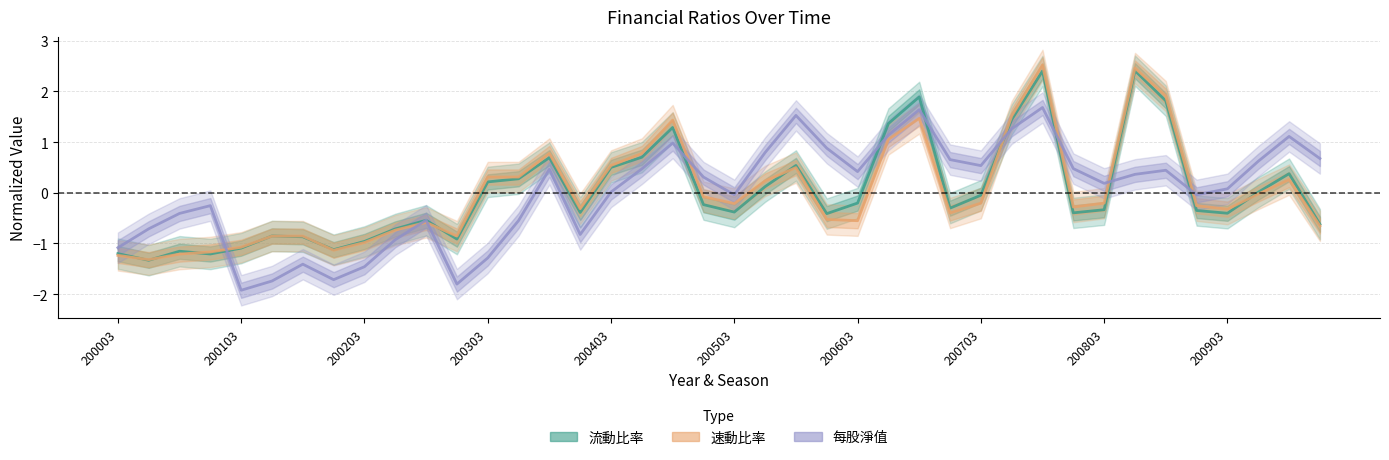

Does the chart have visible grid lines?

Yes